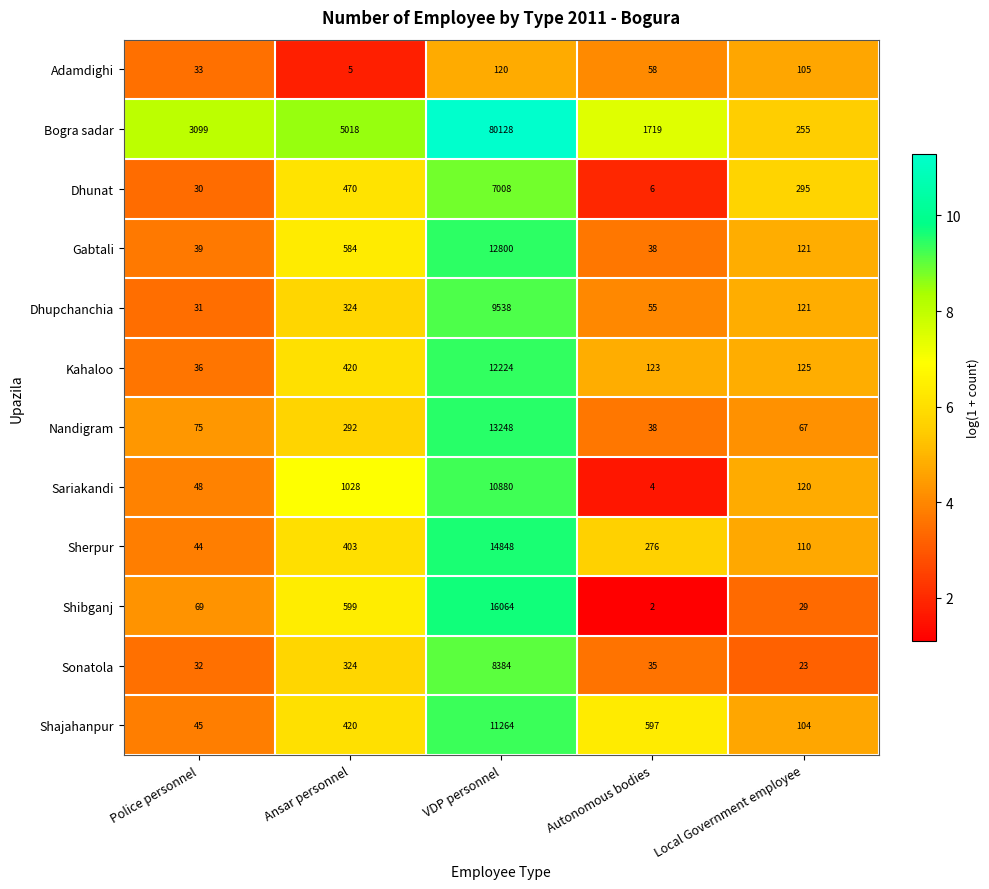

True or false: Gabtali has a value of 982 at Ansar personnel.

False